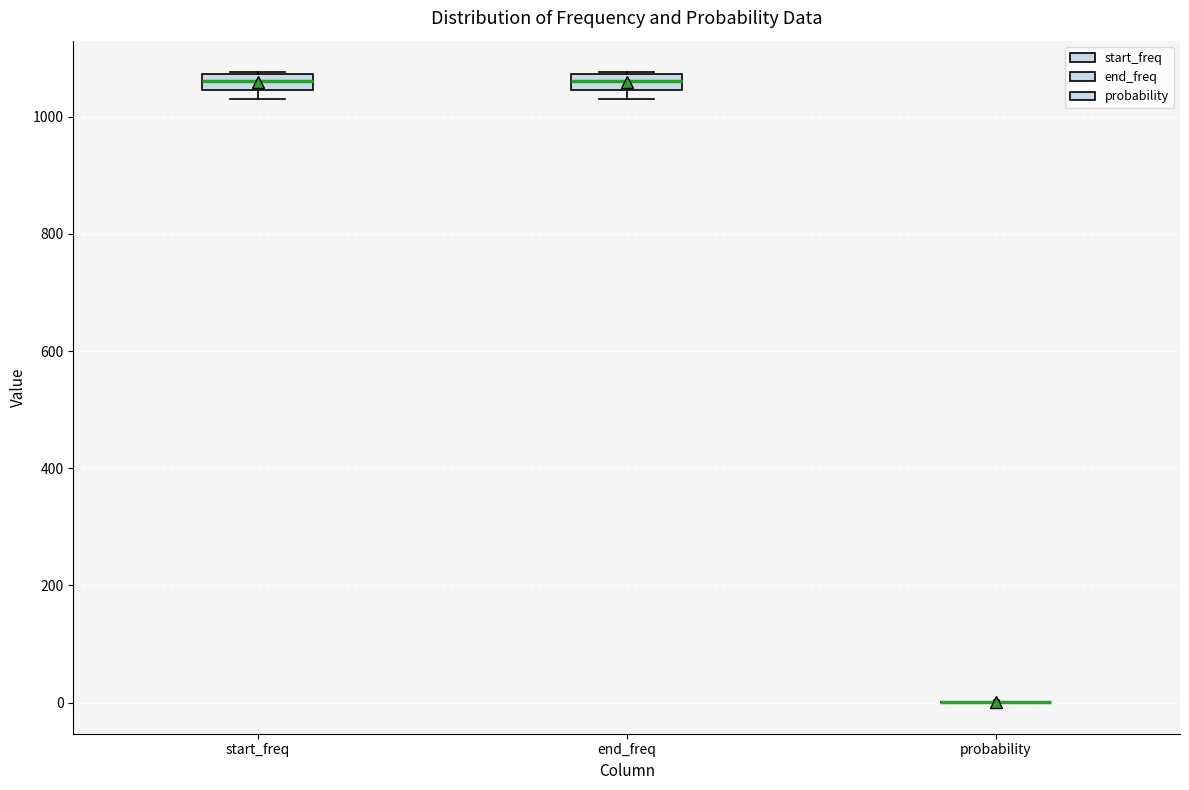

Where is the upper edge of the box for end_freq on the y-axis? The values are not printed on the chart, so give them approximately, as read against the axis.

1080